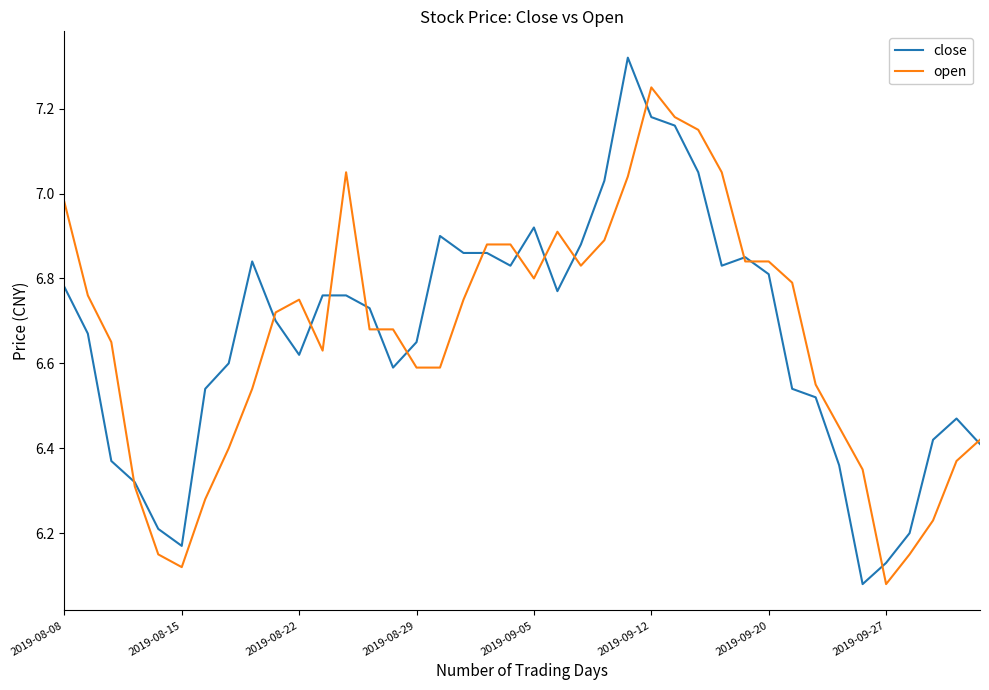

What are all the series names shown in the legend?

close, open